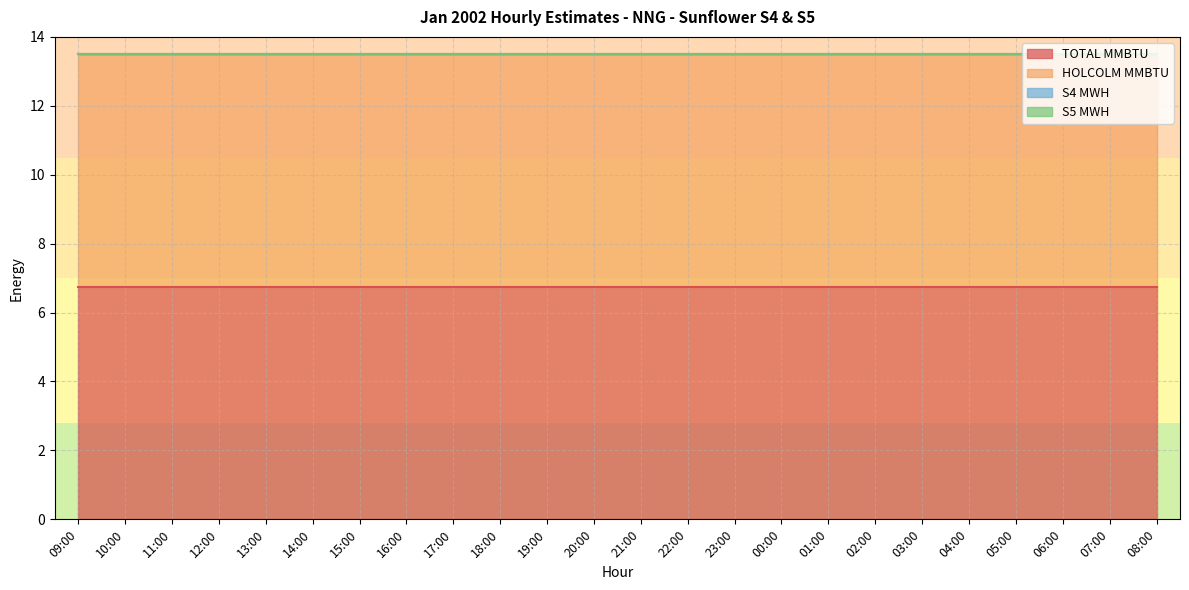

True or false: TOTAL MMBTU has more than 1 points higher than both neighbors.

False